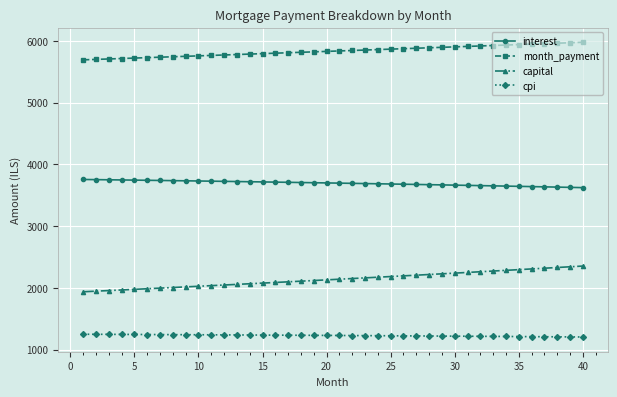

True or false: interest and month_payment intersect in this chart.

False